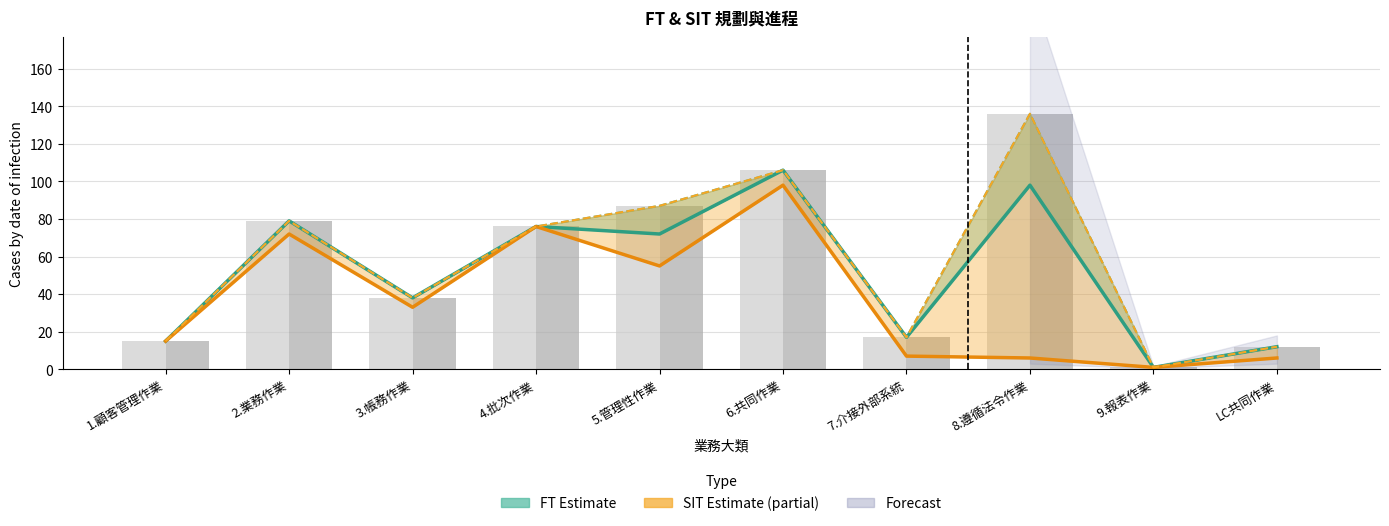

Reading right to left, extract all data points from this chart.

FT實際: LC共同作業=12	9.報表作業=1	8.遵循法令作業=98	7.介接外部系統=17	6.共同作業=106	5.管理性作業=72	4.批次作業=76	3.帳務作業=38	2.業務作業=79	1.顧客管理作業=15
FT預計: LC共同作業=12	9.報表作業=1	8.遵循法令作業=136	7.介接外部系統=17	6.共同作業=106	5.管理性作業=87	4.批次作業=76	3.帳務作業=38	2.業務作業=79	1.顧客管理作業=15
SIT實際: LC共同作業=6	9.報表作業=1	8.遵循法令作業=6	7.介接外部系統=7	6.共同作業=98	5.管理性作業=55	4.批次作業=76	3.帳務作業=33	2.業務作業=72	1.顧客管理作業=15
SIT預計: LC共同作業=12	9.報表作業=1	8.遵循法令作業=136	7.介接外部系統=17	6.共同作業=106	5.管理性作業=87	4.批次作業=76	3.帳務作業=38	2.業務作業=79	1.顧客管理作業=15
FT預計 (bar): LC共同作業=12	9.報表作業=1	8.遵循法令作業=136	7.介接外部系統=17	6.共同作業=106	5.管理性作業=87	4.批次作業=76	3.帳務作業=38	2.業務作業=79	1.顧客管理作業=15
SIT預計 (bar): LC共同作業=12	9.報表作業=1	8.遵循法令作業=136	7.介接外部系統=17	6.共同作業=106	5.管理性作業=87	4.批次作業=76	3.帳務作業=38	2.業務作業=79	1.顧客管理作業=15